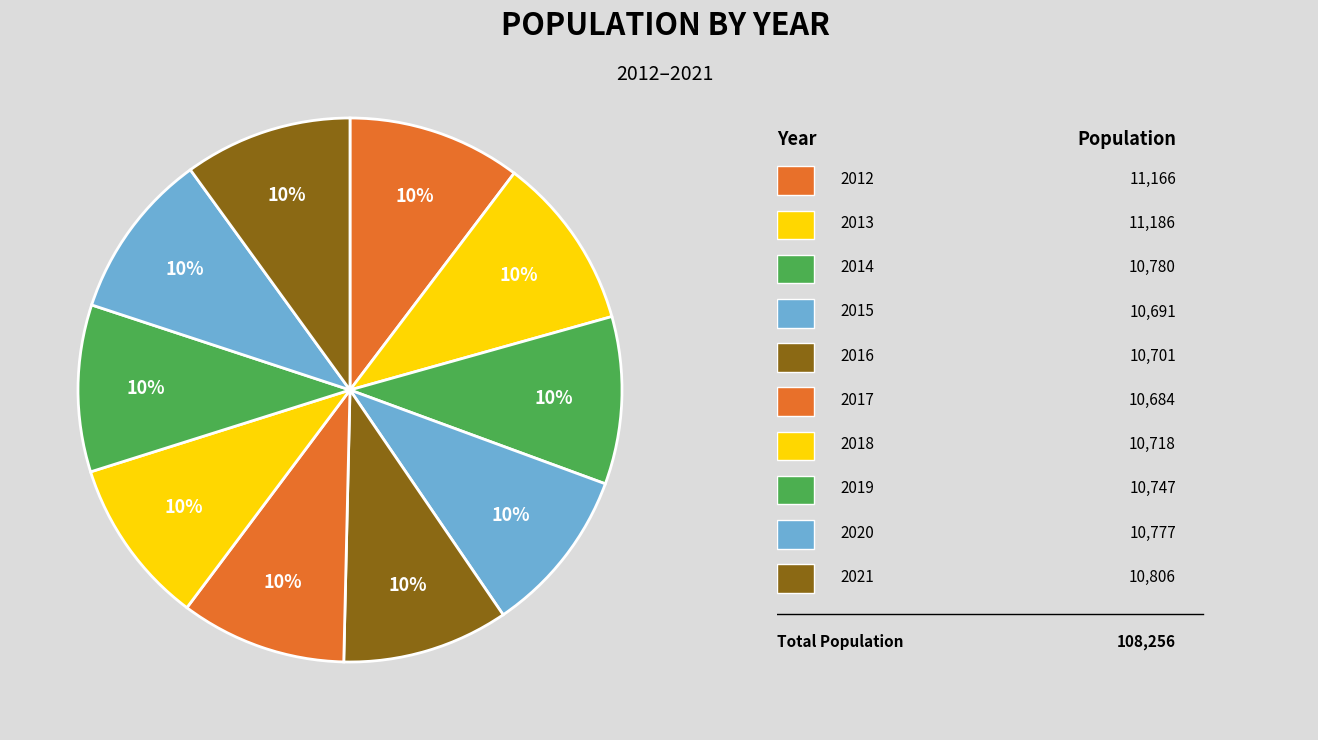

How many segments does this pie chart have?

10